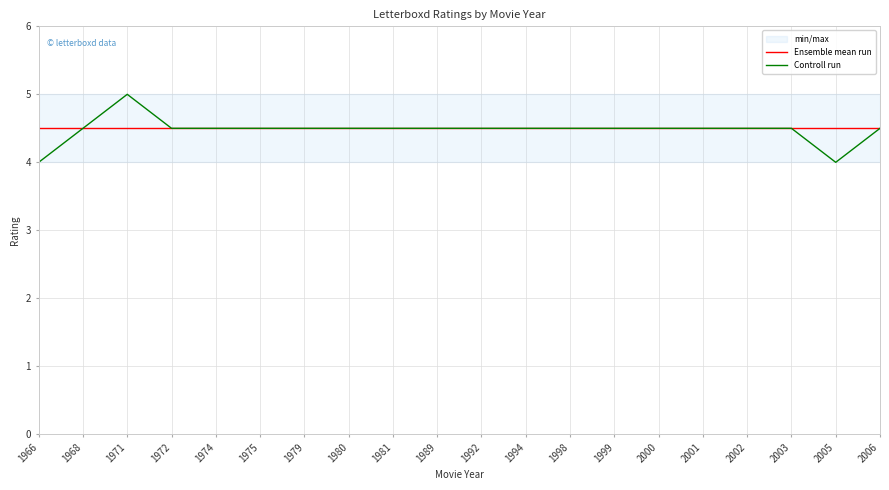

What is the difference between the maximum and second lowest values in the Controll run series?

1.0